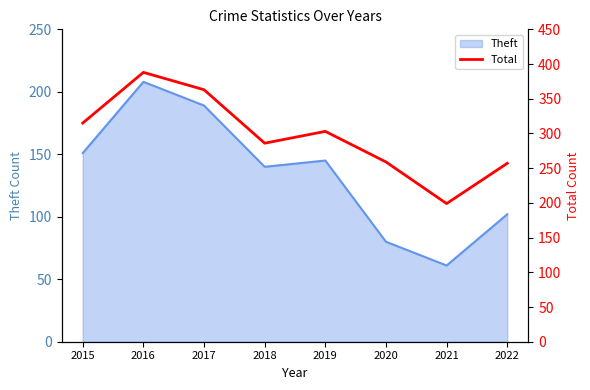

Which category has the highest value across all series?

2016